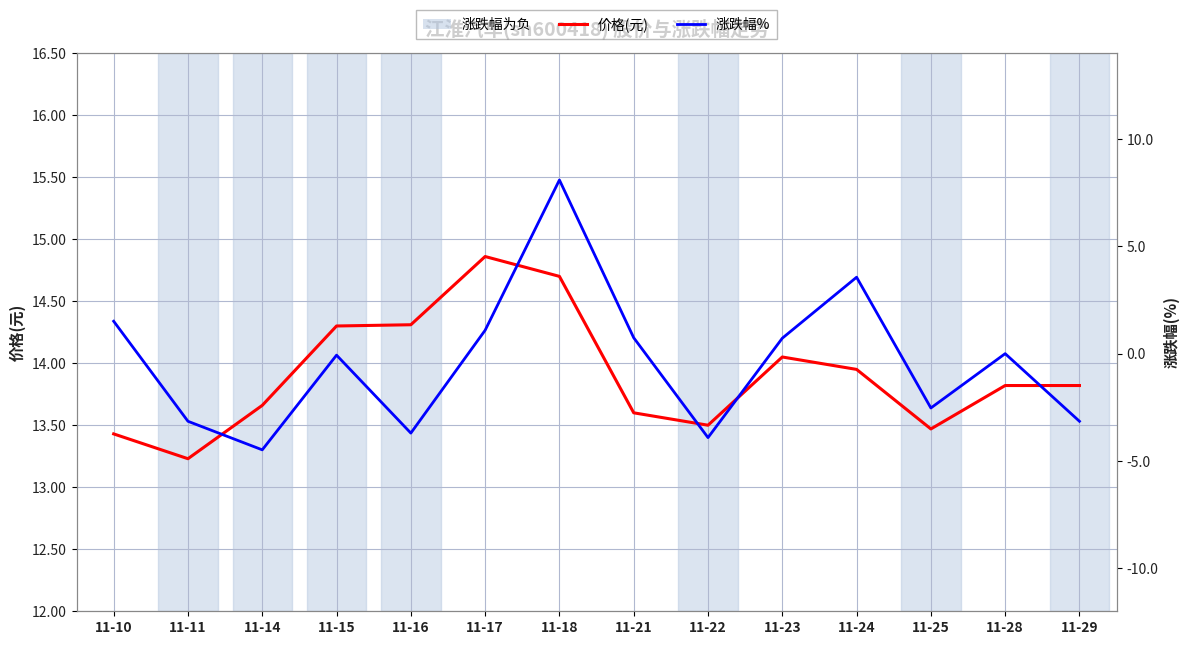

Does the chart display data point markers on the line(s)?

No